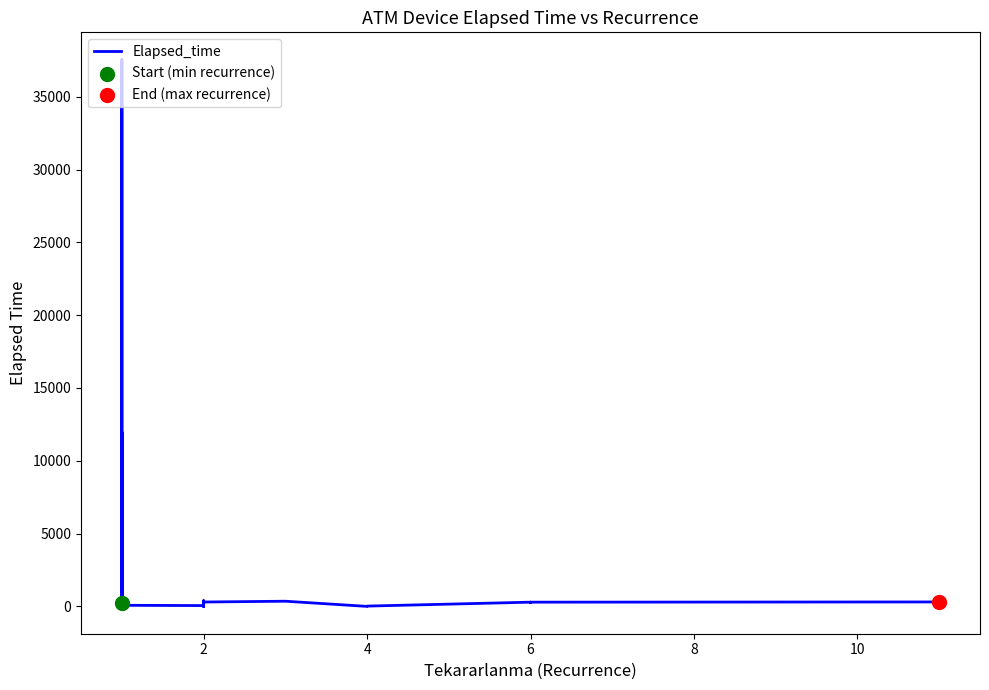

Between 38 and 4, which is larger?

38